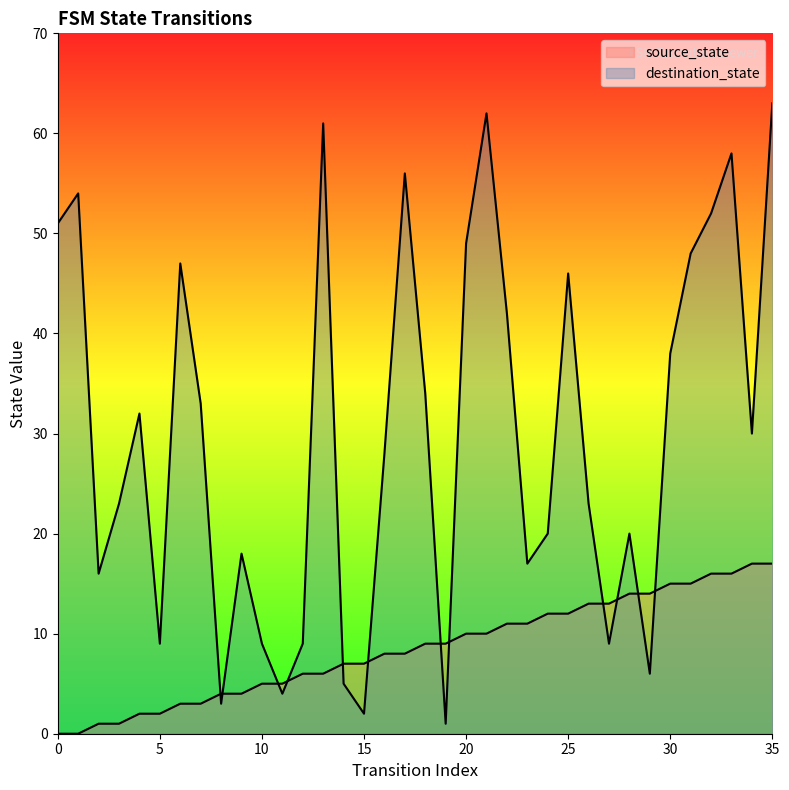

What is the maximum value for destination_state?

63